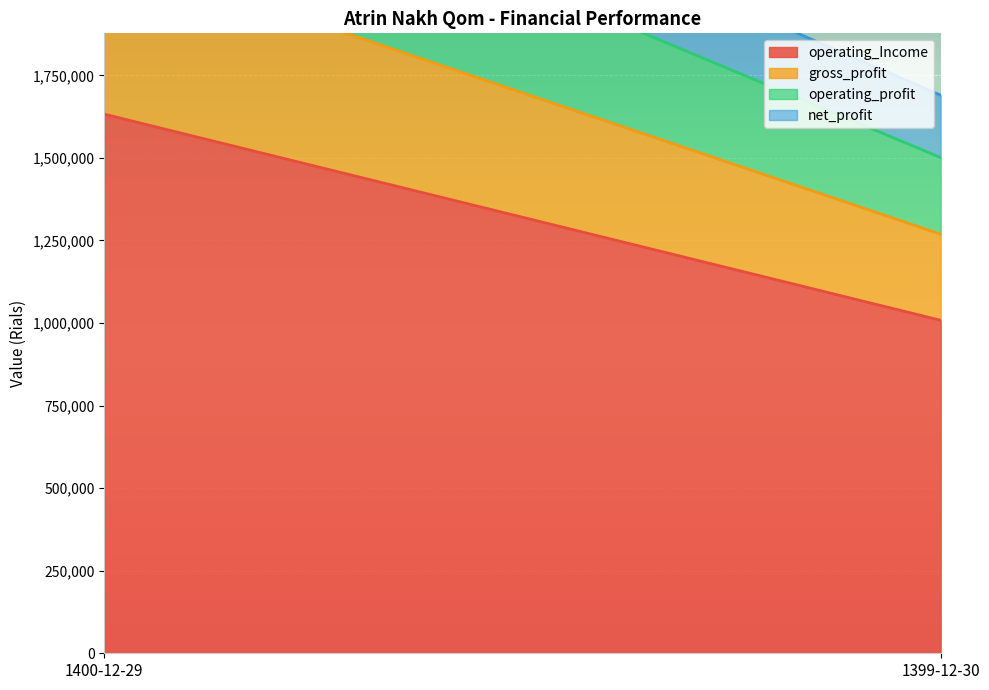

Which series has the largest range (max minus min)?

operating_Income